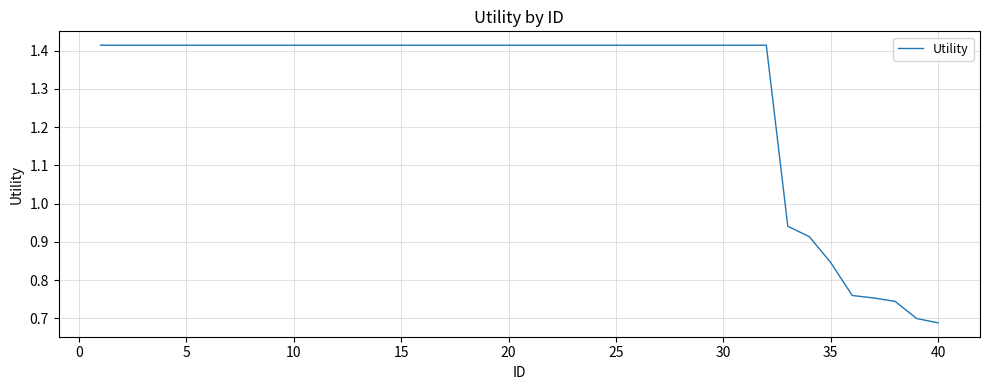

How many values are below 1?

8